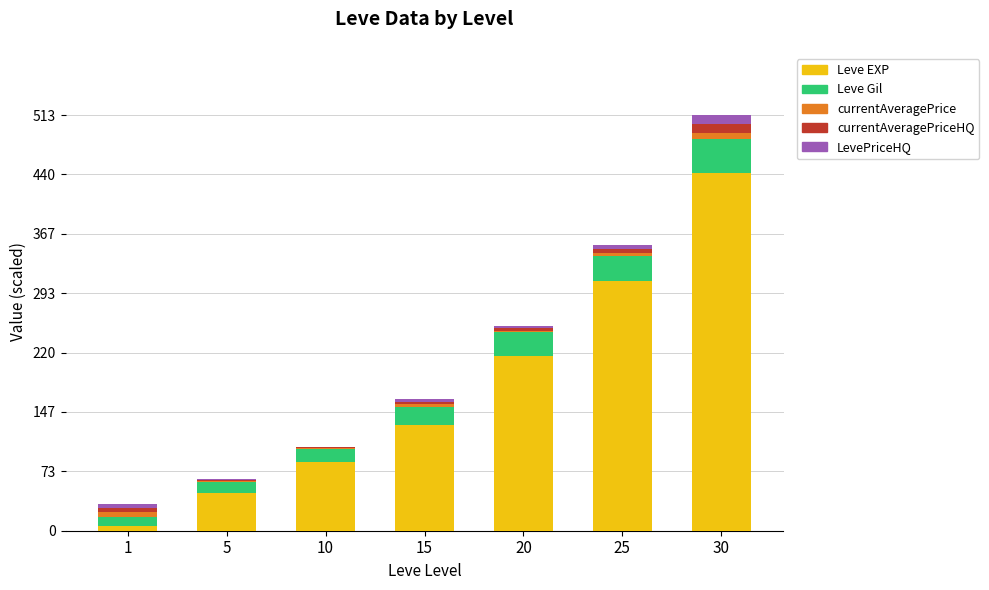

The value of Leve EXP at 5 is 46.6. True or false?

True